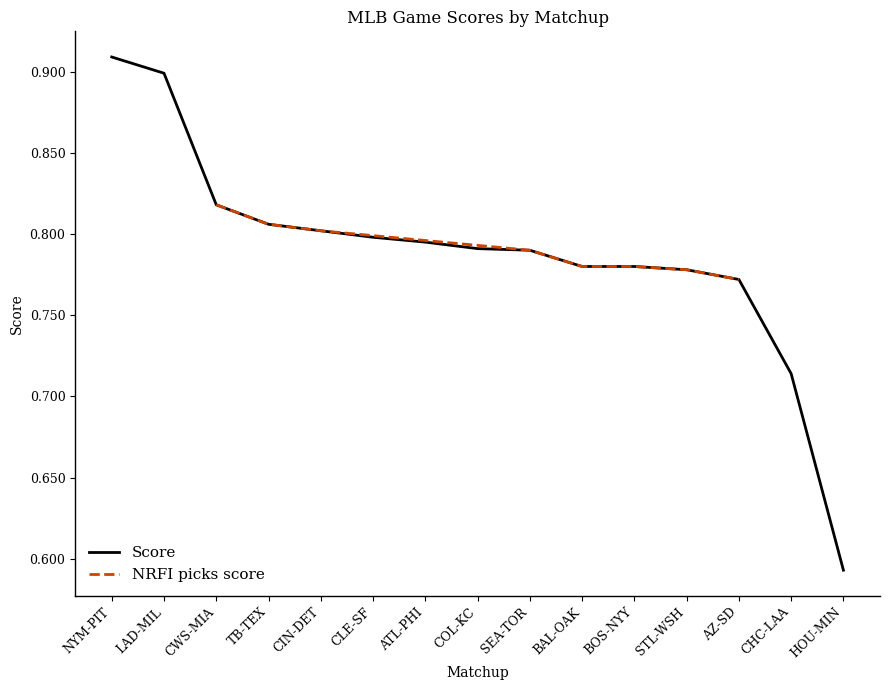

What is the maximum value shown in the chart?

0.9